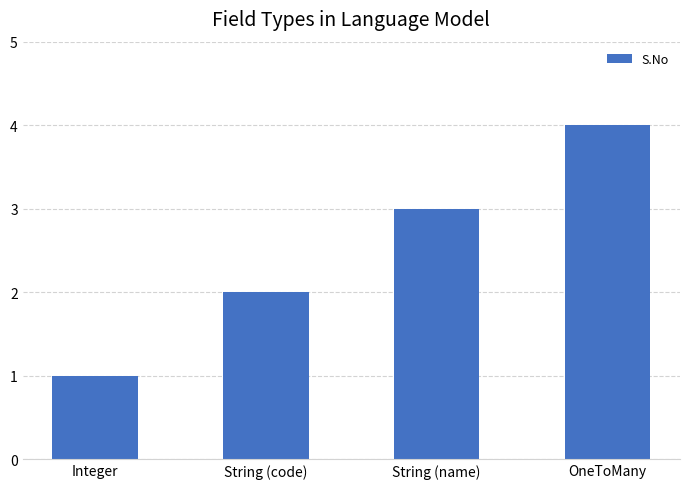

Count the number of categories in the chart.

4